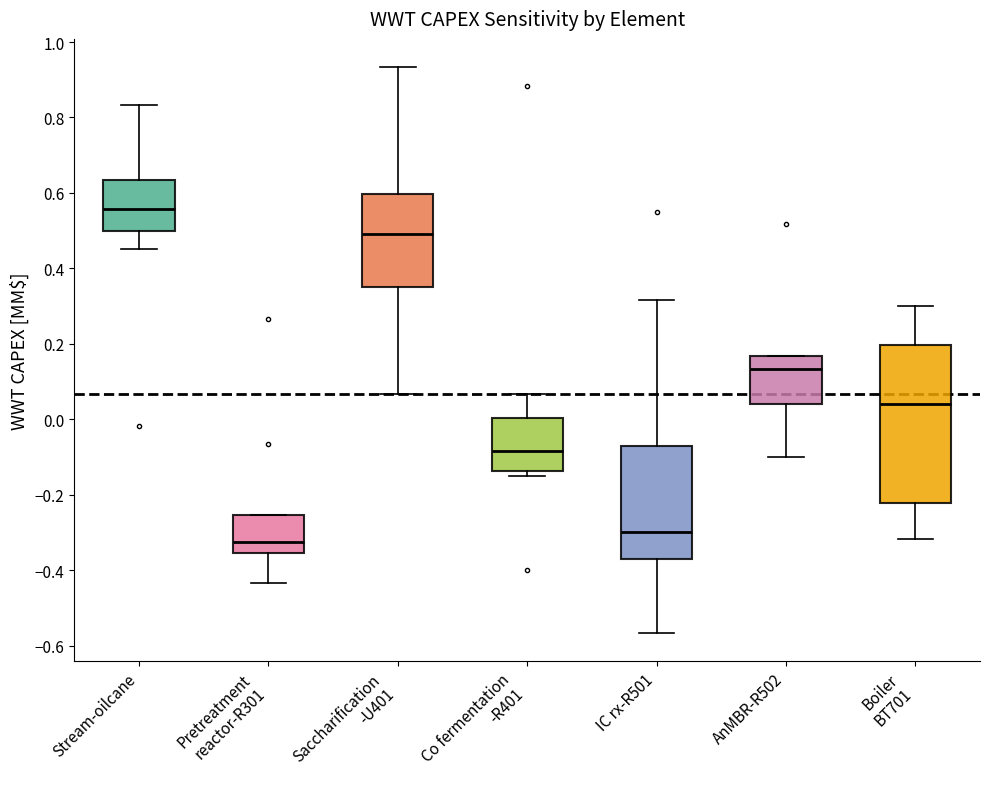

Reading left to right, transcribe this box plot: for each box, give where its median line is, the range the box spans, and where its two whiskers end, as read against the y-axis. The values are not printed on the chart, so give them approximately, as read against the axis.

Stream-oilcane: median 0.56, box 0.50 to 0.64, whiskers 0.46 to 0.84
Pretreatment reactor-R301: median -0.32, box -0.36 to -0.26, whiskers -0.44 to -0.26
Saccharification -U401: median 0.50, box 0.36 to 0.60, whiskers 0.06 to 0.94
Co fermentation -R401: median -0.08, box -0.14 to 0.00, whiskers -0.14 (just below the box's lower edge) to 0.06
IC rx-R501: median -0.30, box -0.38 to -0.08, whiskers -0.56 to 0.32
AnMBR-R502: median 0.14, box 0.04 to 0.16, whiskers -0.10 to 0.16
Boiler BT701: median 0.04, box -0.22 to 0.20, whiskers -0.32 to 0.30